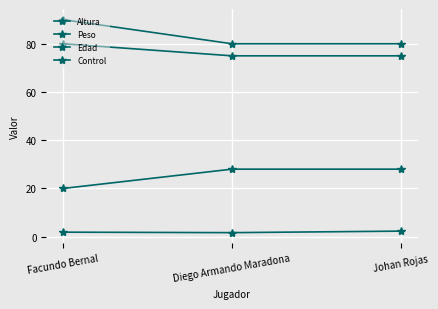

At which label is Altura closest to 1?

Diego Armando Maradona